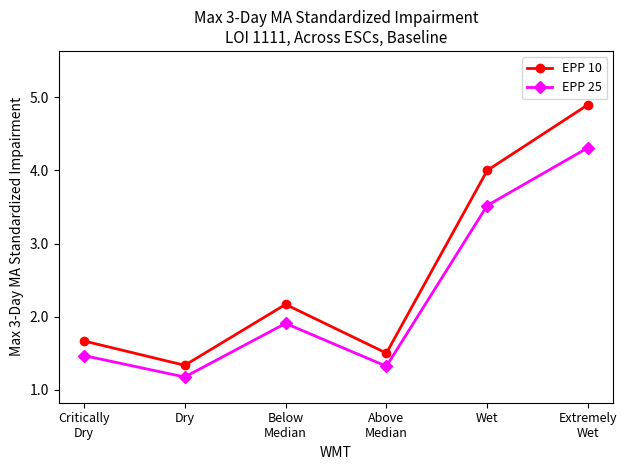

Is it true that EPP 10 equals 1.5 at Above
Median?

True